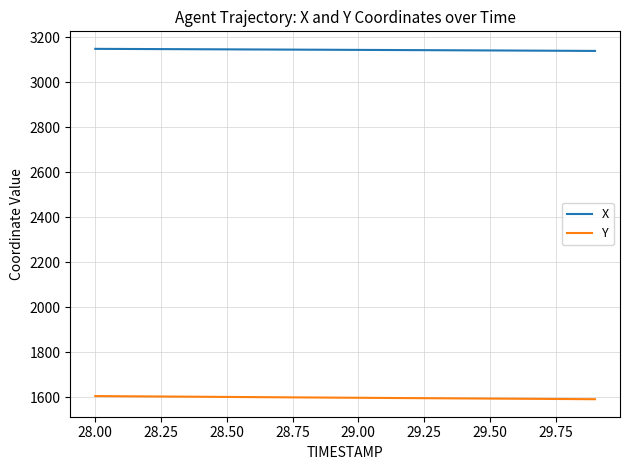

What is the sum of all Y values?

31952.1